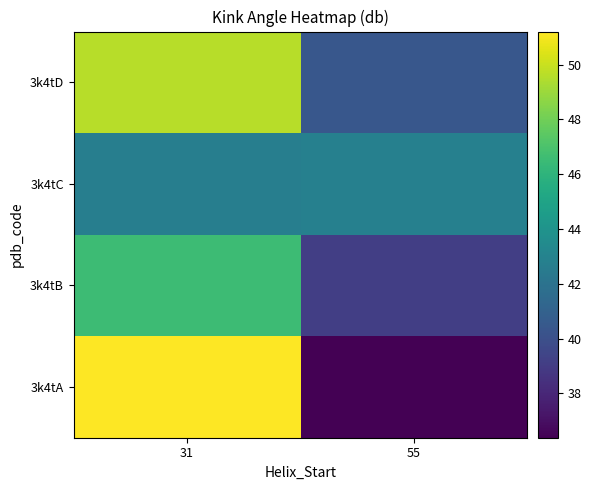

What is the total value across all series at 55?

158.8